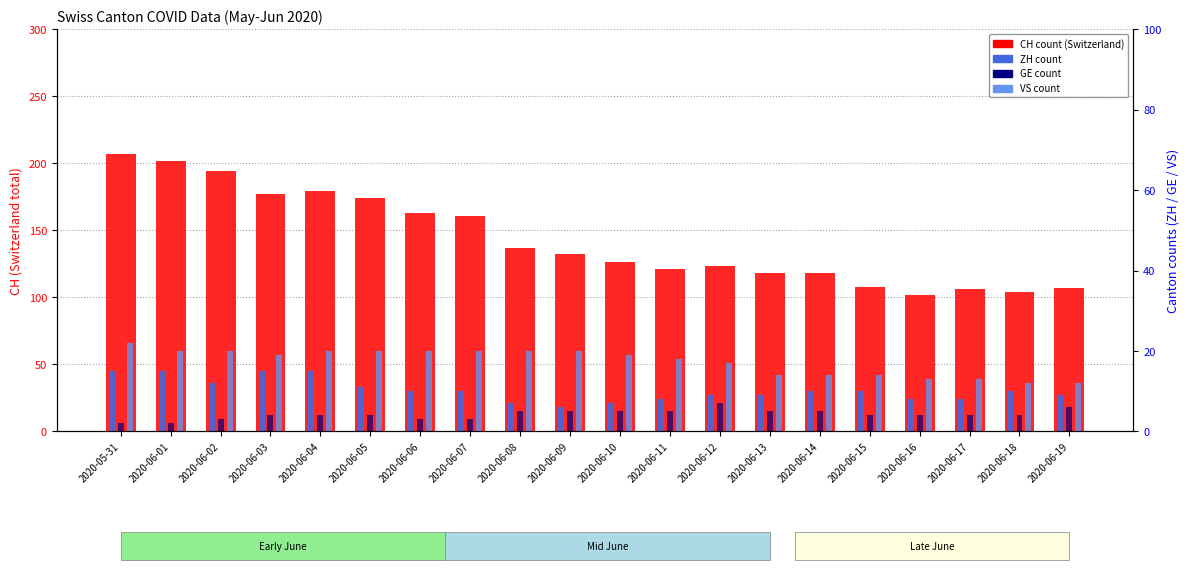

Are the bars grouped side by side (vs. stacked)?

Yes